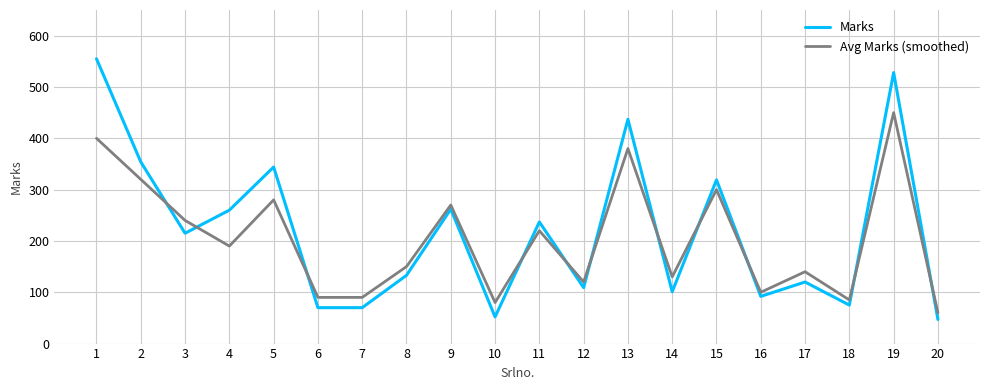

Rank the series at 2 from highest to lowest value.

Marks, Avg Marks (smoothed)